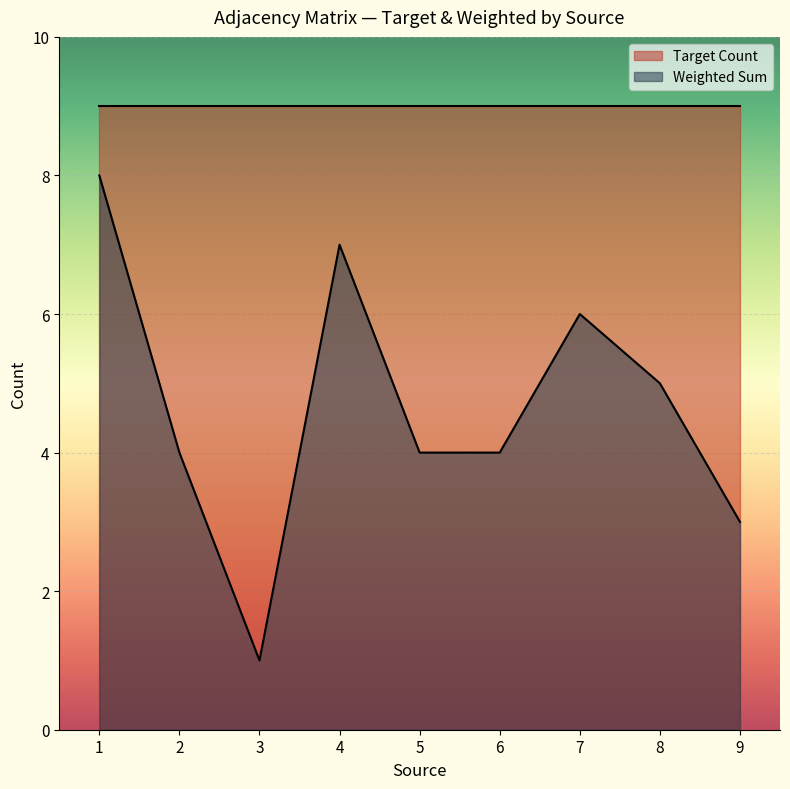

At 7, list the series in order from smallest to largest.

Weighted Sum, Target Count